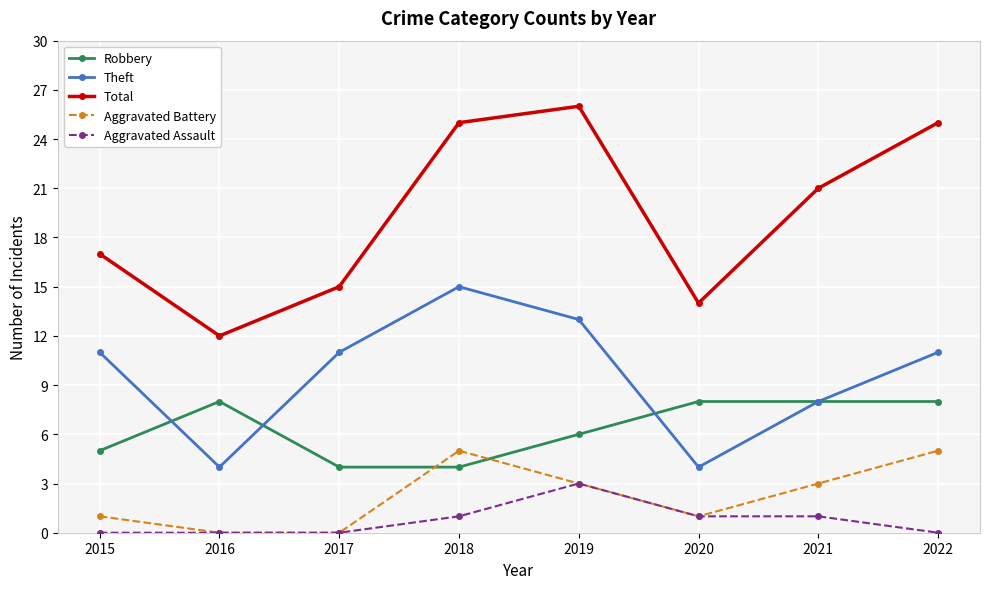

Is the value of Robbery at 2020 greater than the value of Aggravated Assault at 2016?

Yes